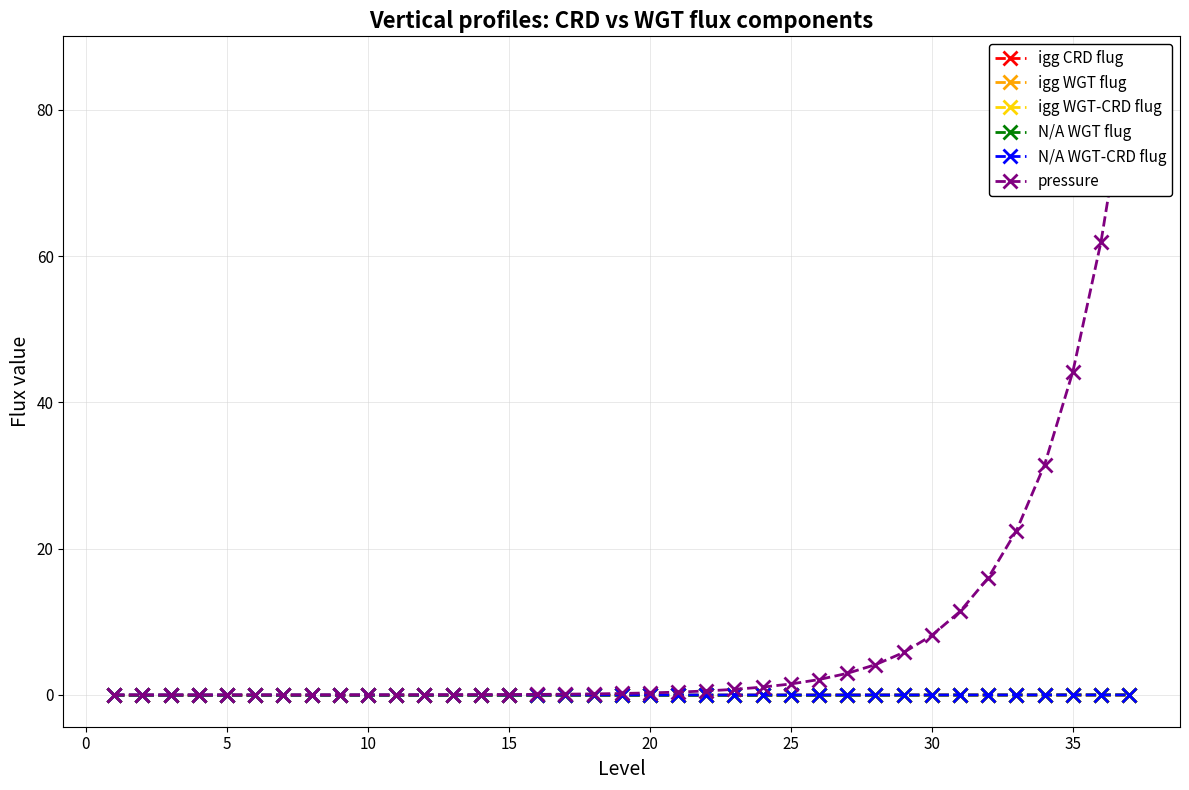

True or false: igg WGT-CRD flug has a value of -0.0 at 15.

True